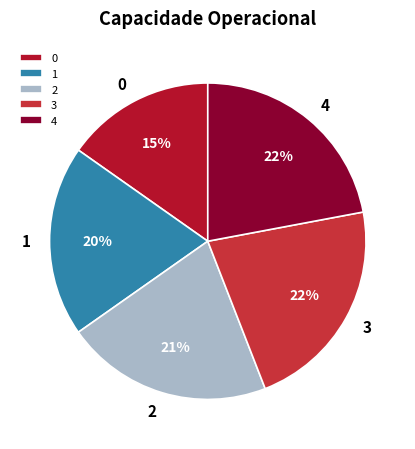

What is the ratio of the value at 1 to the value at 4?

0.9